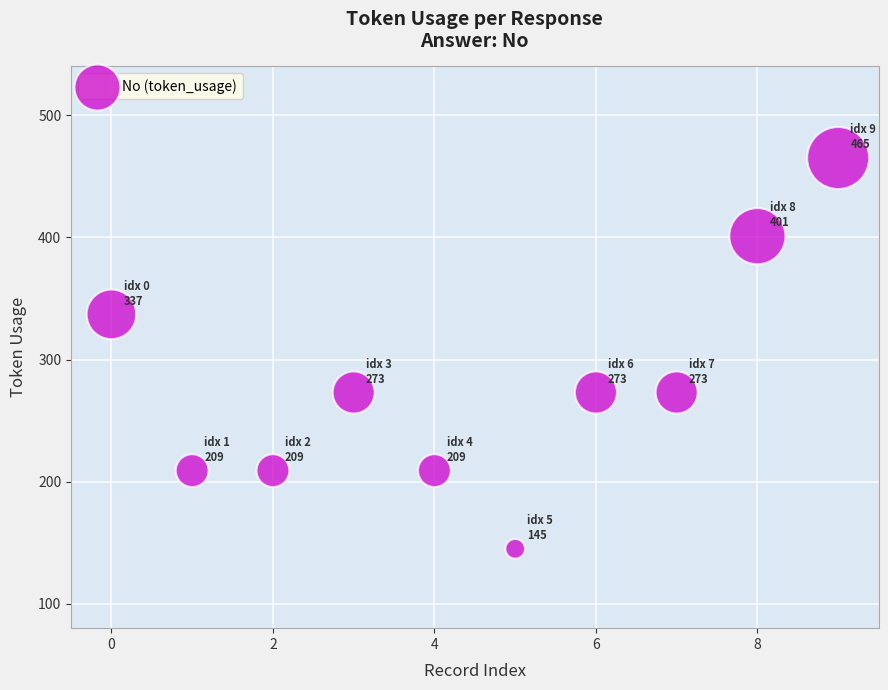

What is the average Y value?

279